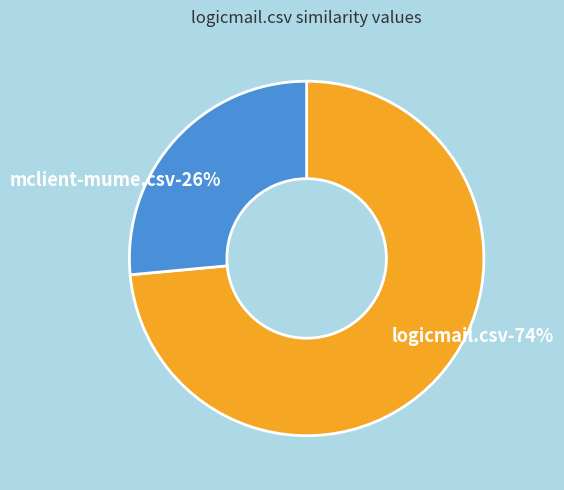

To the nearest percent, what is the combined percentage of mclient-mume.csv and logicmail.csv?

100%